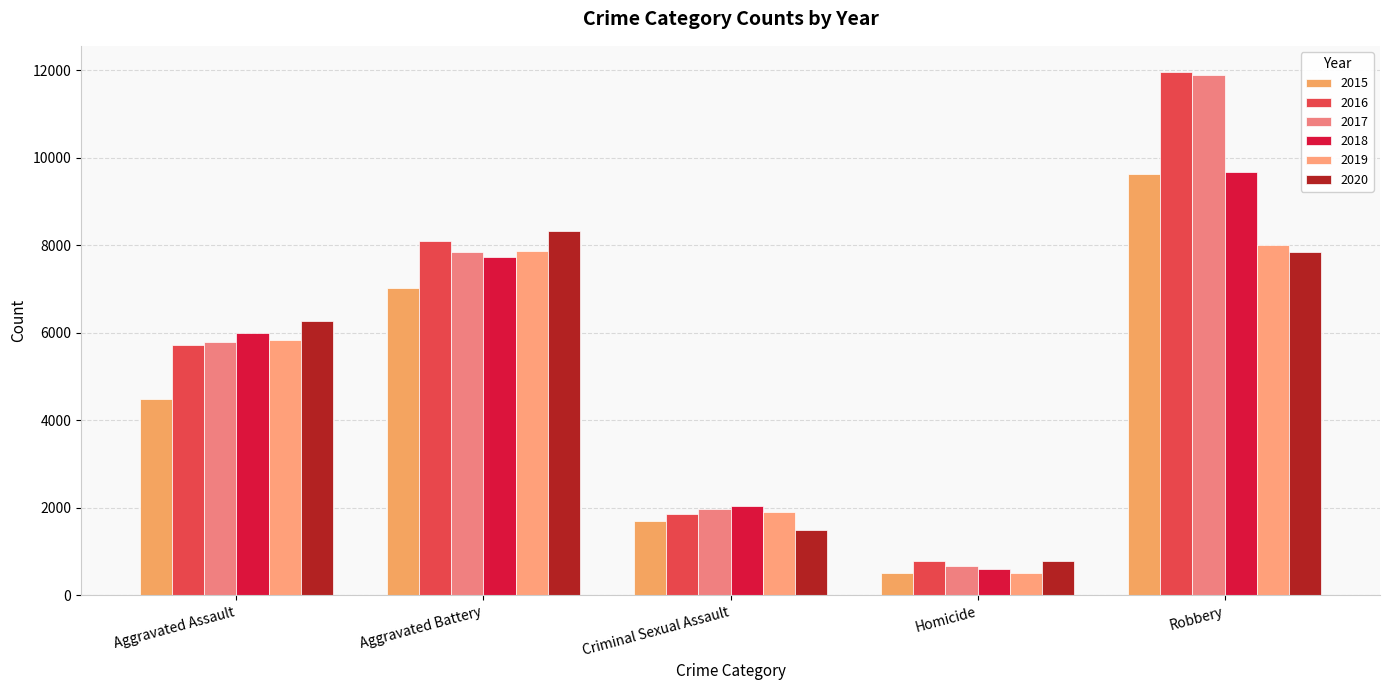

Which series changed the most between Homicide and Robbery?

2017